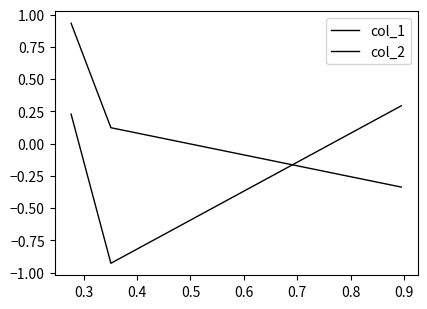

What is the difference between the maximum and minimum values in the col_2 series?

1.2